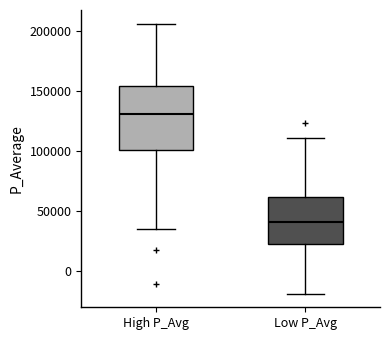

Where is the lower edge of the box for Low P_Avg on the y-axis? The values are not printed on the chart, so give them approximately, as read against the axis.

25000